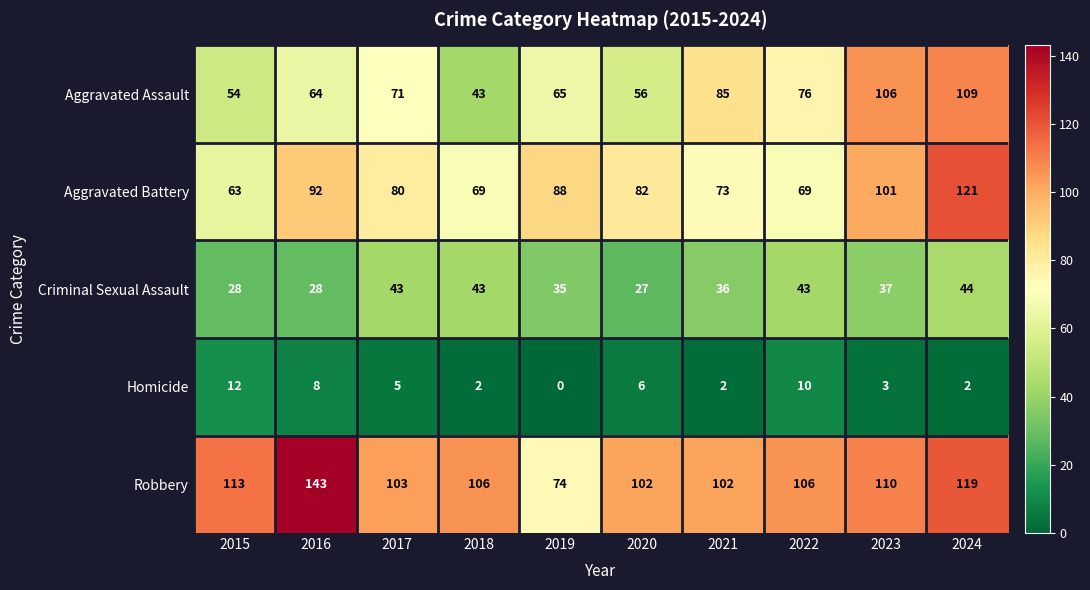

What value does the Robbery series have at 2020, to the nearest 5?

100